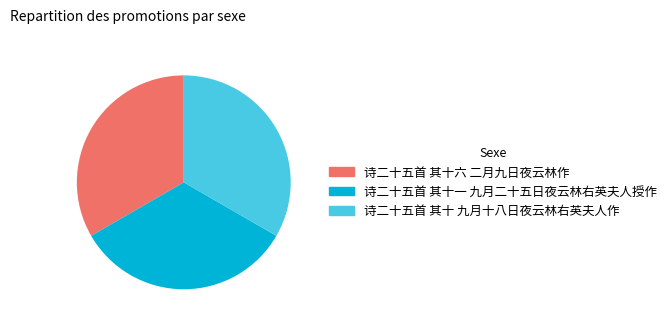

What is the ratio of the value at 诗二十五首 其十六 二月九日夜云林作 to the value at 诗二十五首 其十一 九月二十五日夜云林右英夫人授作?

1.0